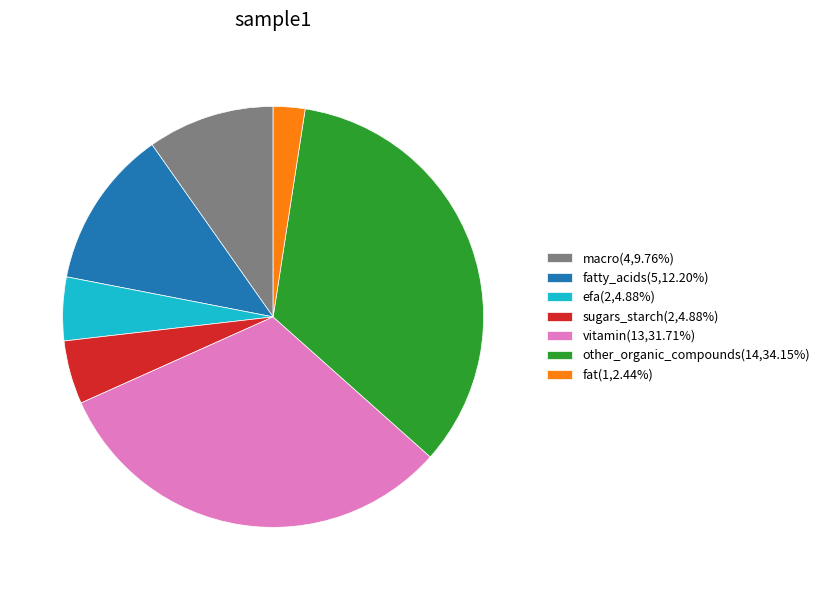

Is there a majority slice in this chart?

No